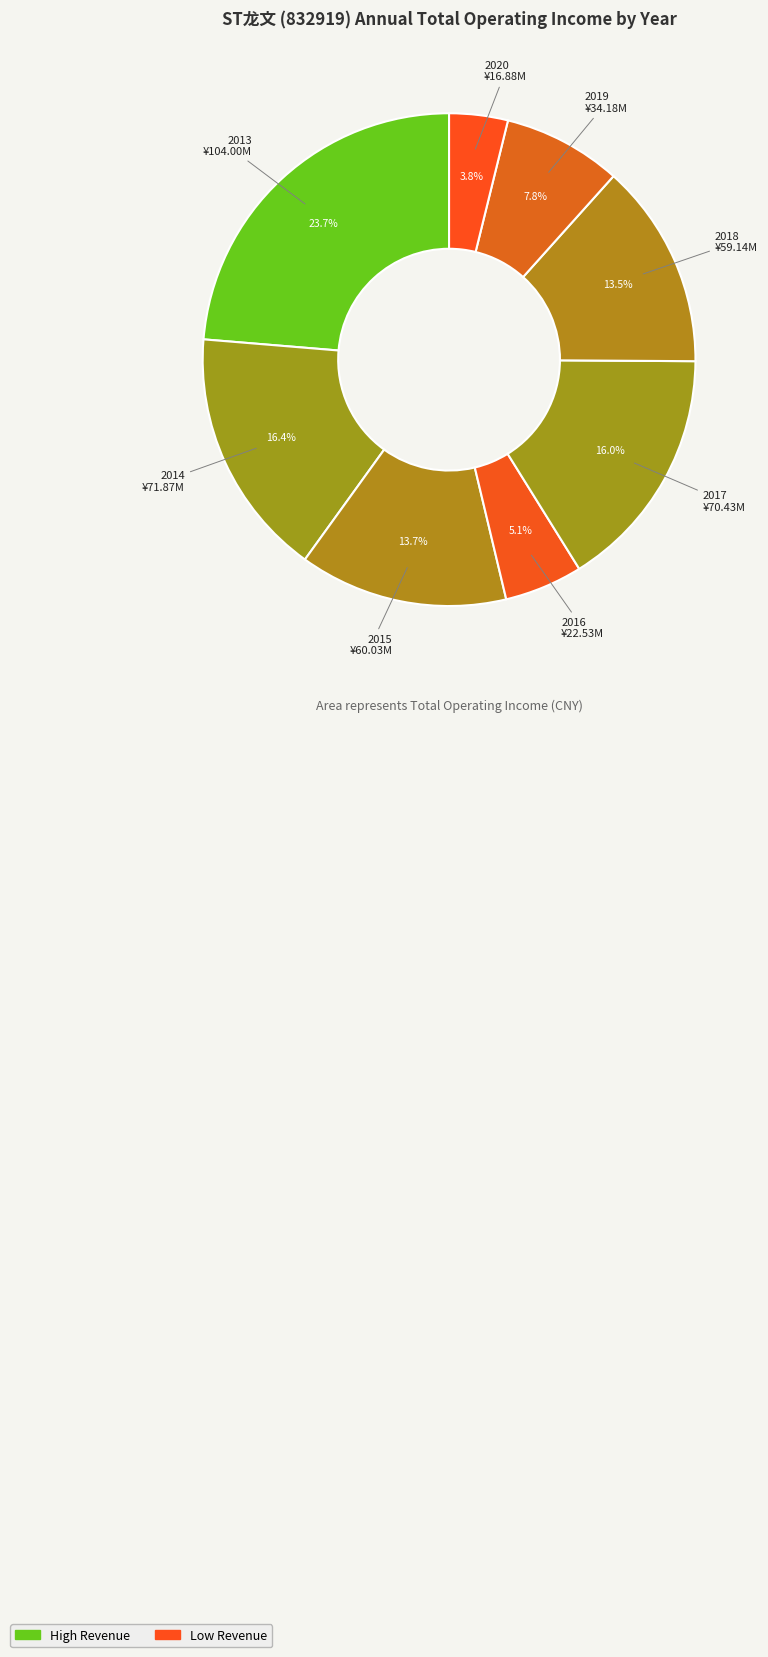

Do 2020 and 2019 together represent more than half of the pie?

No